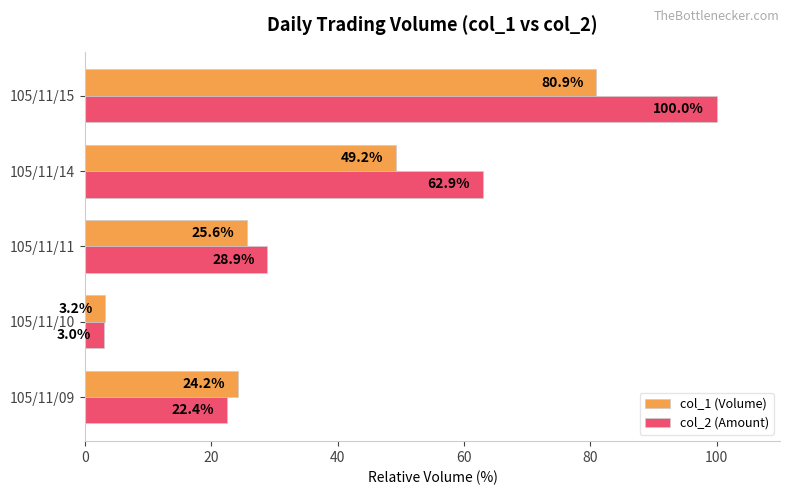

Which series has the largest total across all categories?

col_2 (Amount)